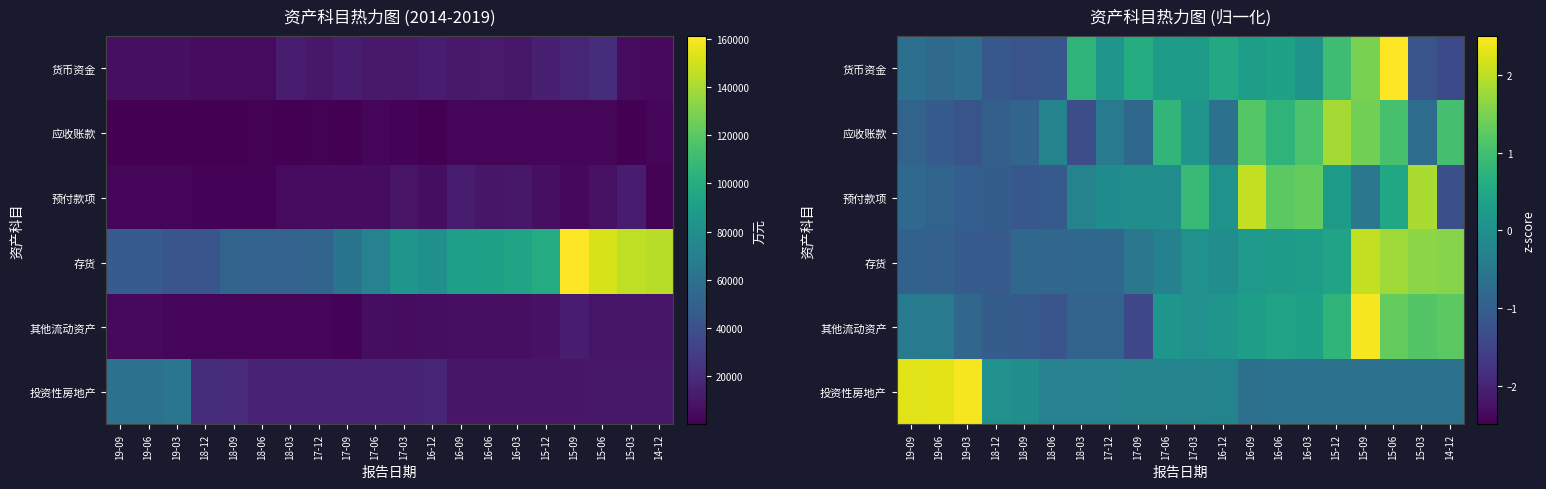

How many values in 预付款项 are below zero?

12